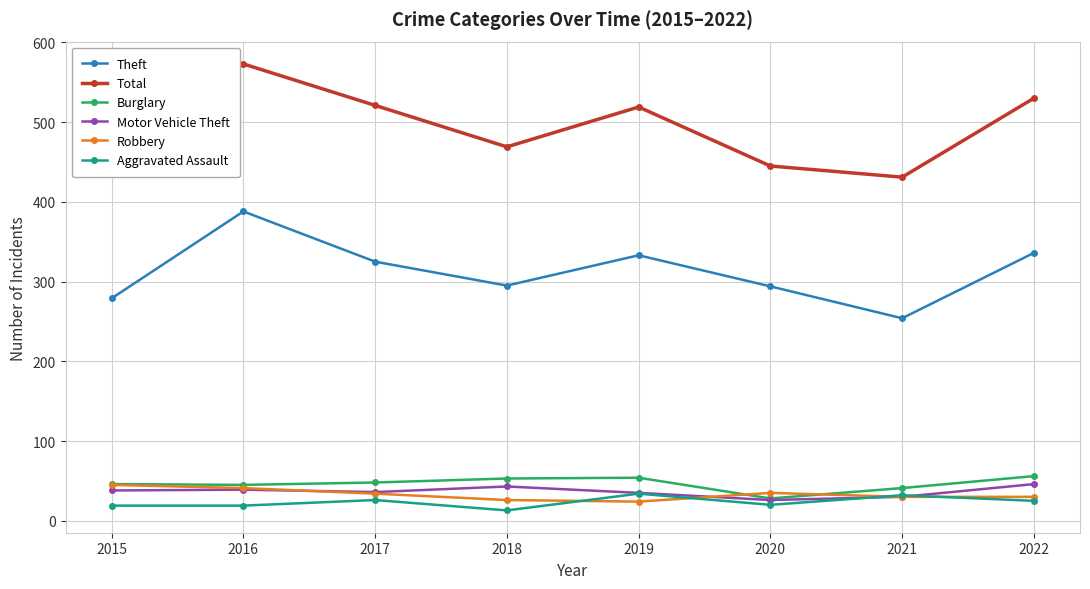

Does the chart have visible grid lines?

Yes